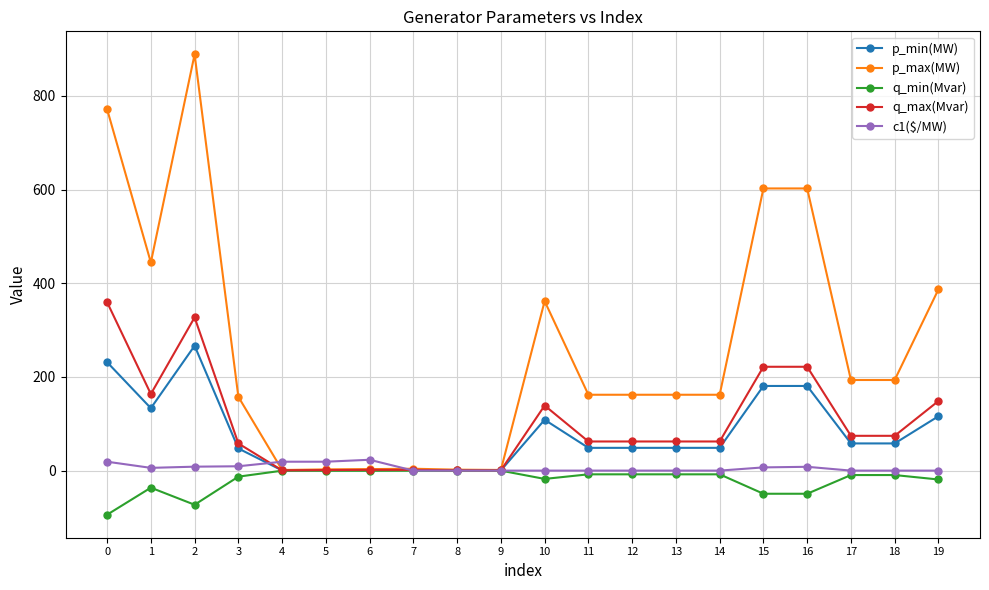

What is the difference between the maximum and minimum values in the p_max(MW) series?

887.6